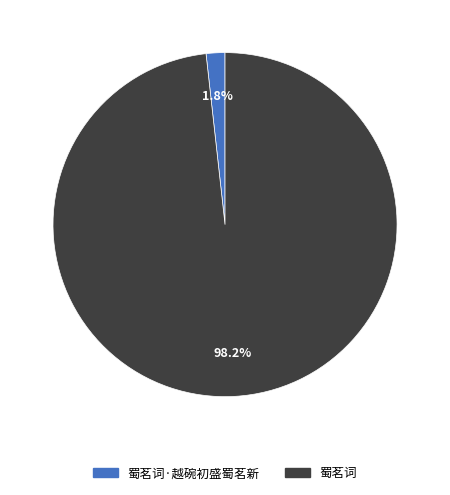

Is there any slice that represents more than half of the pie?

Yes